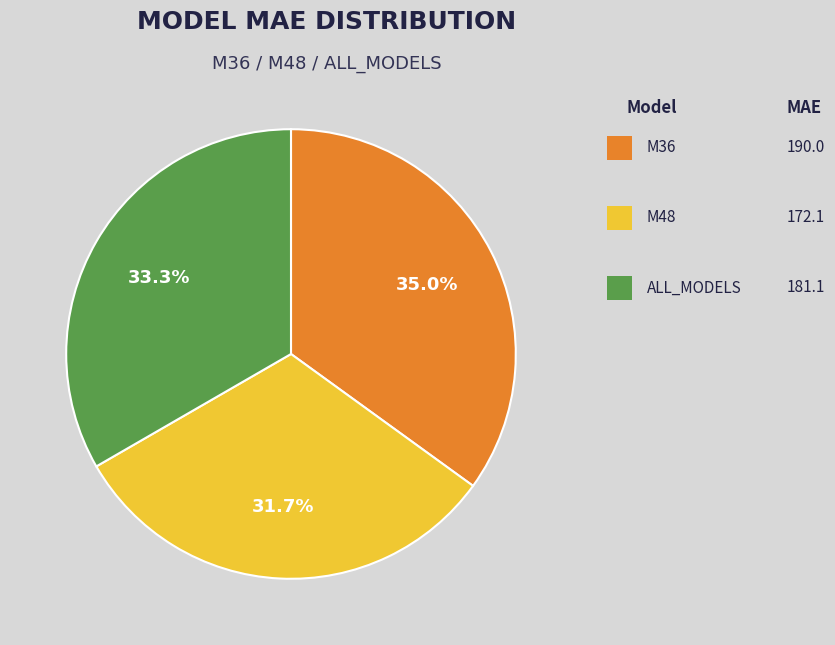

Is there a majority slice in this chart?

No